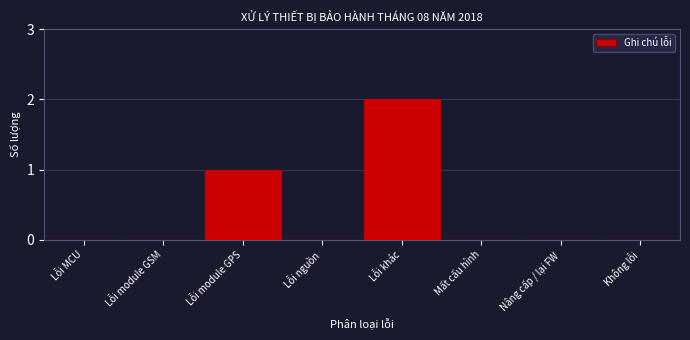

Reading right to left, what are all the values shown in this chart?

Không lỗi=0	Nâng cấp / lại FW=0	Mất cấu hình=0	Lỗi khác=2	Lỗi nguồn=0	Lỗi module GPS=1	Lỗi module GSM=0	Lỗi MCU=0